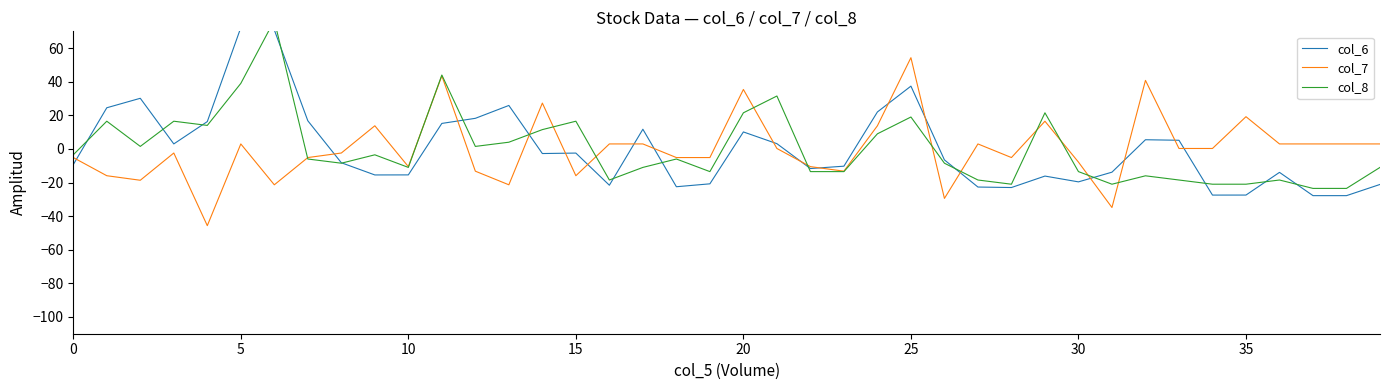

Which series changed the most between 26 and 32?

col_7